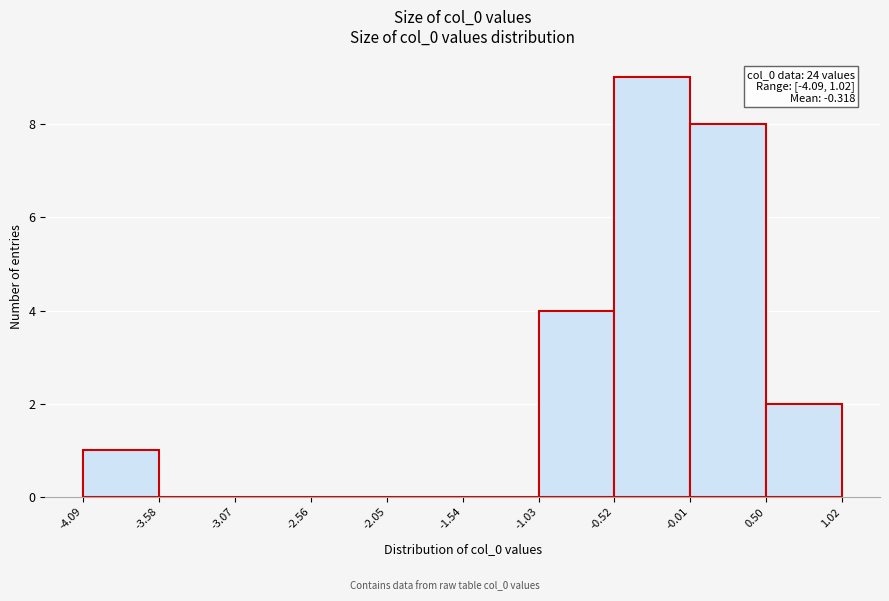

Which range on the x-axis has the tallest bar?

-0.52 to -0.01